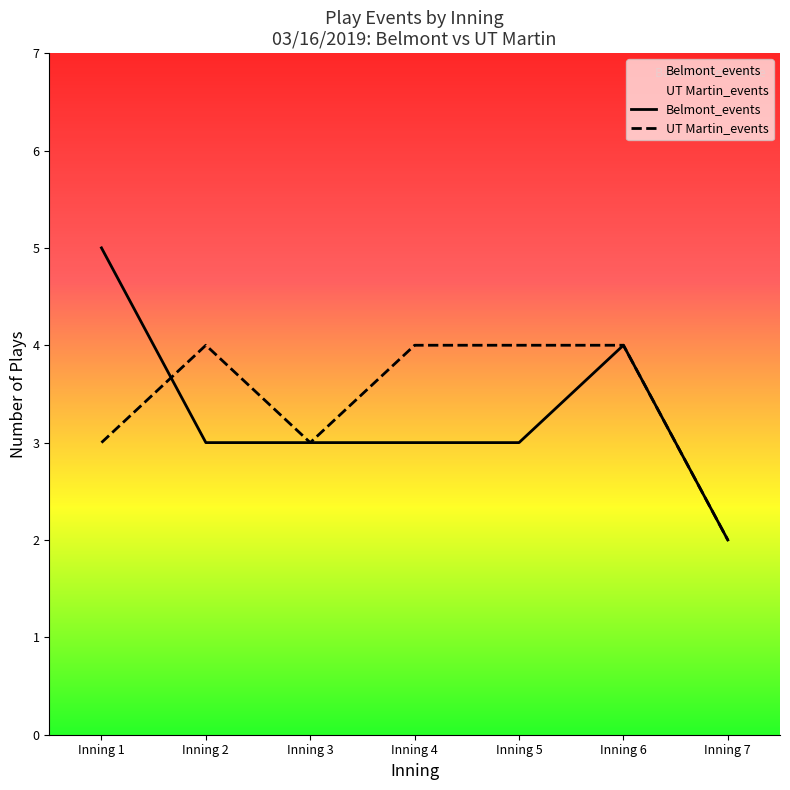

Which series ends up on top after the final intersection of UT Martin_events and Belmont_events?

UT Martin_events